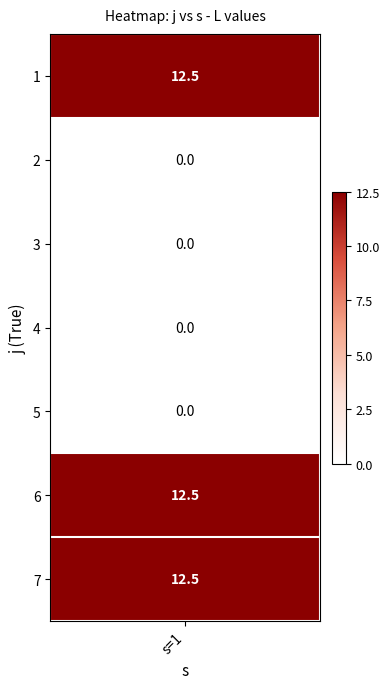

The value at 1 is -7.0. True or false?

False